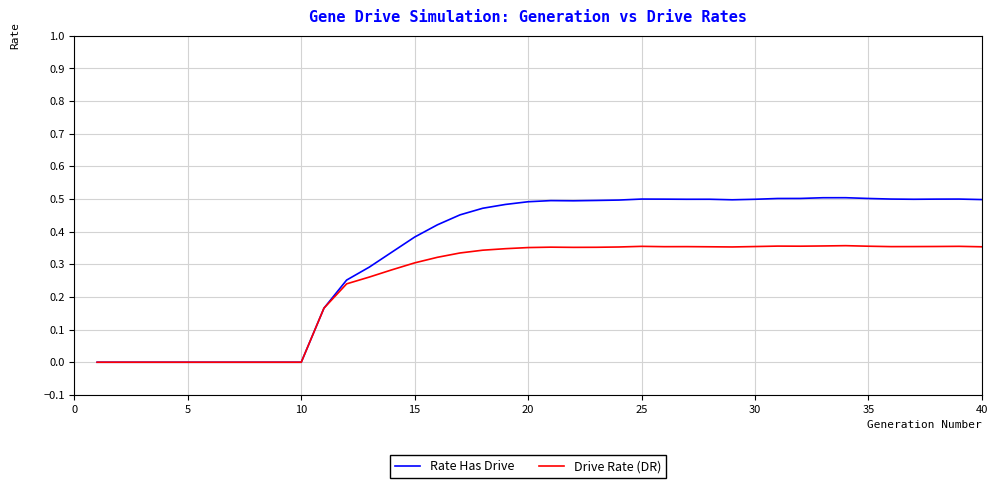

Which series has the largest total across all categories?

Rate Has Drive